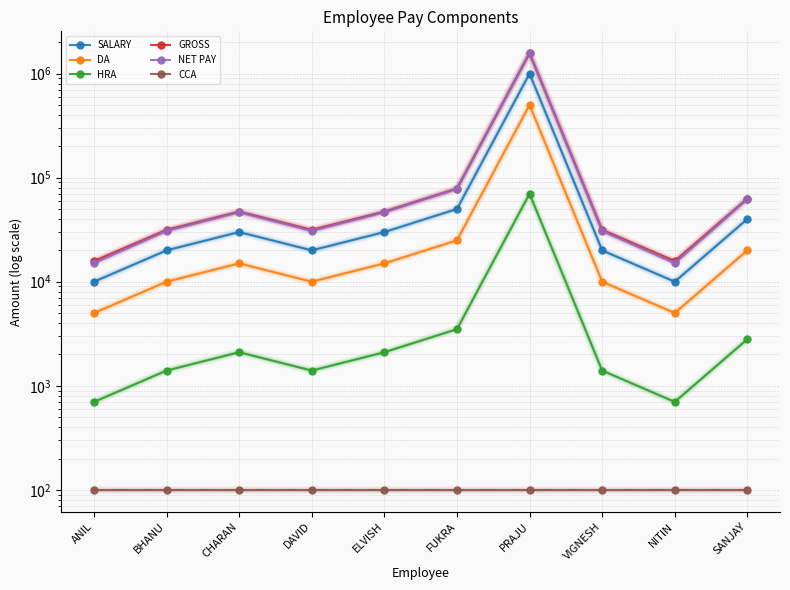

Is this an area chart (filled region under the line)?

No